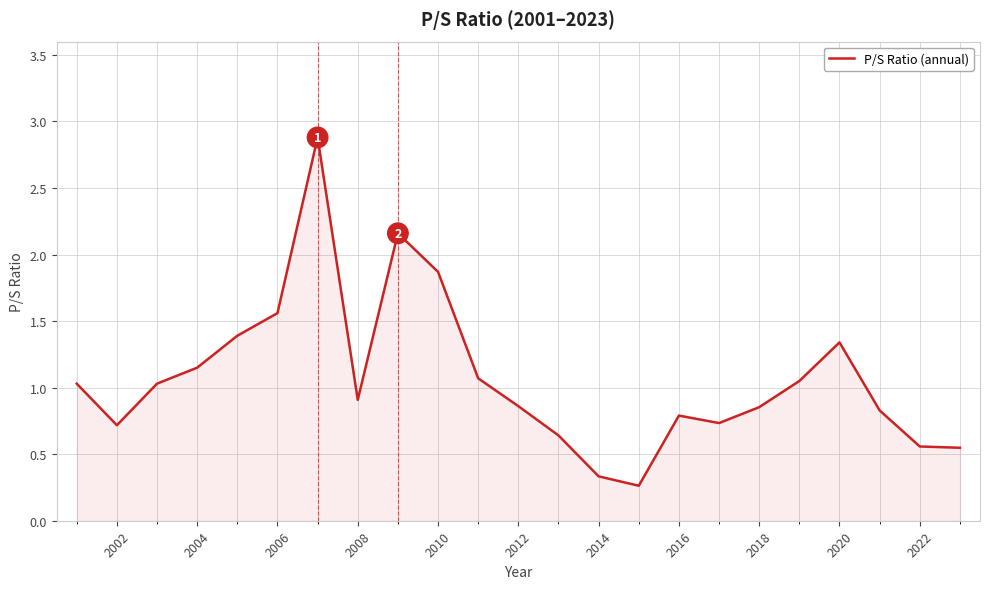

What is the greatest value displayed?

2.9